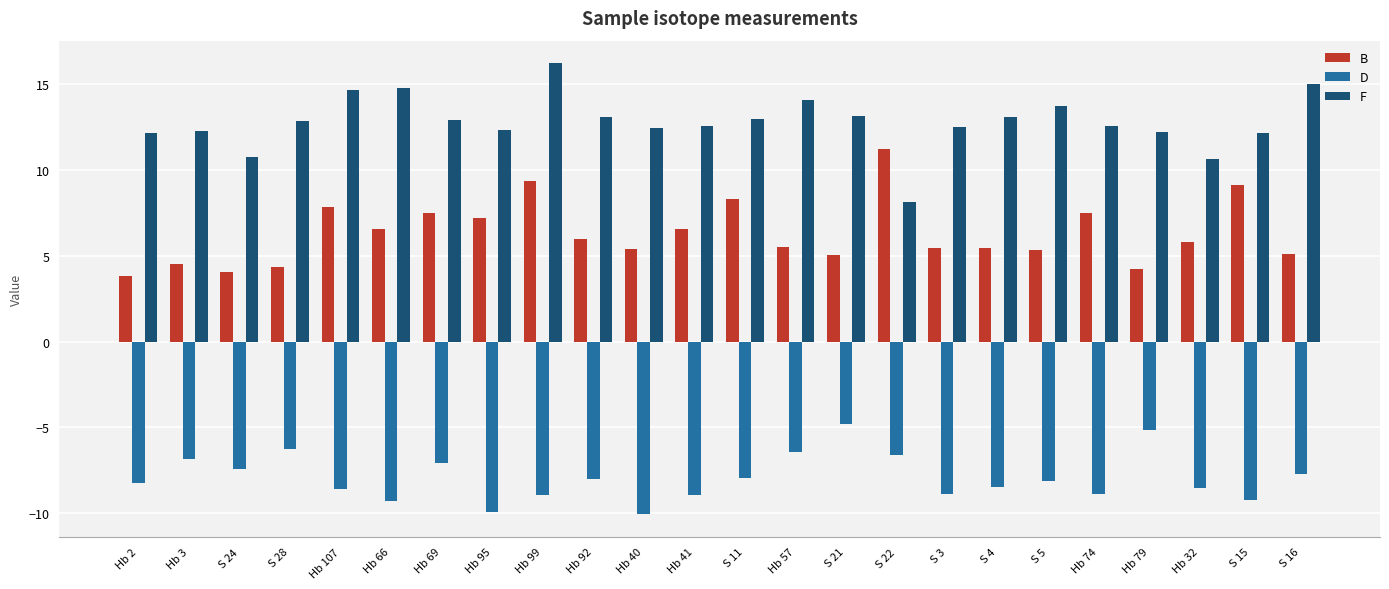

Read the D value at S 24.

-7.4